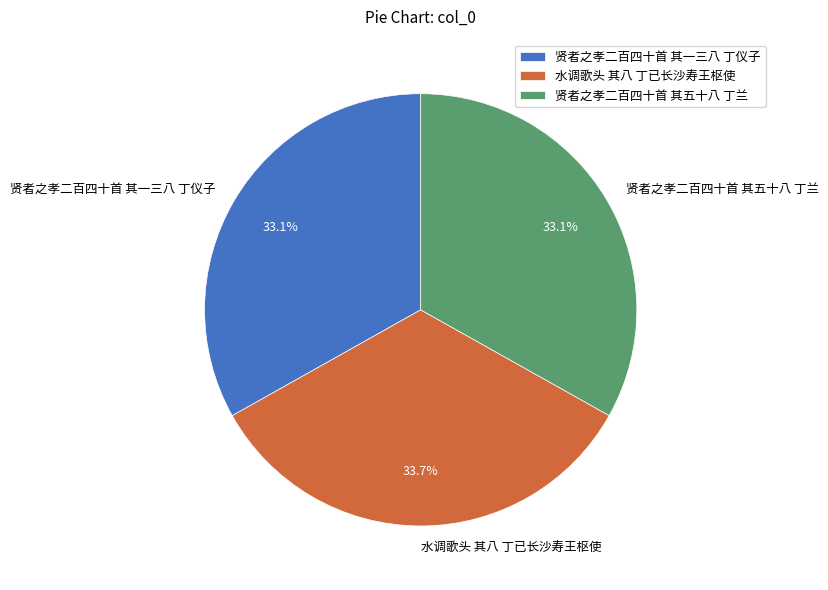

Is it true that 贤者之孝二百四十首 其五十八 丁兰 is 33% of the pie?

True